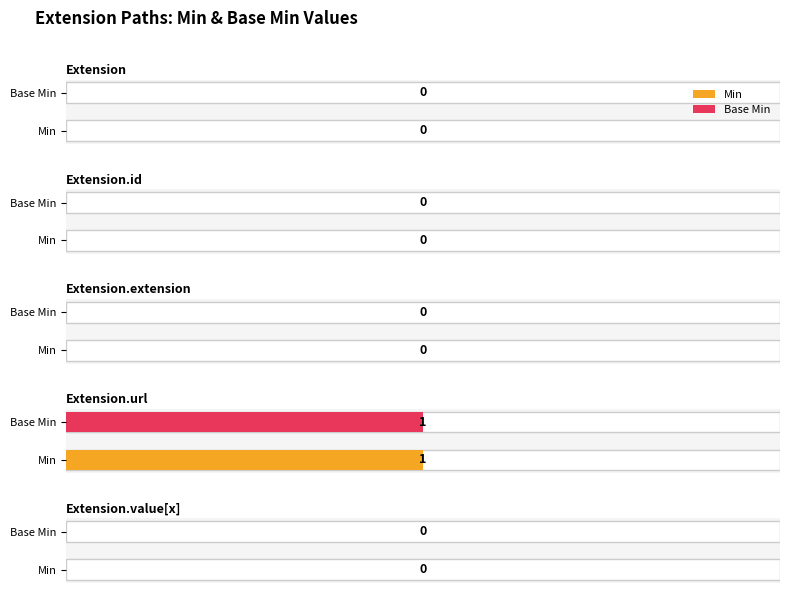

Reading right to left, what are all the values shown in this chart?

Min: Extension.value[x]=0	Extension.url=1	Extension.extension=0	Extension.id=0	Extension=0
Base Min: Extension.value[x]=0	Extension.url=1	Extension.extension=0	Extension.id=0	Extension=0